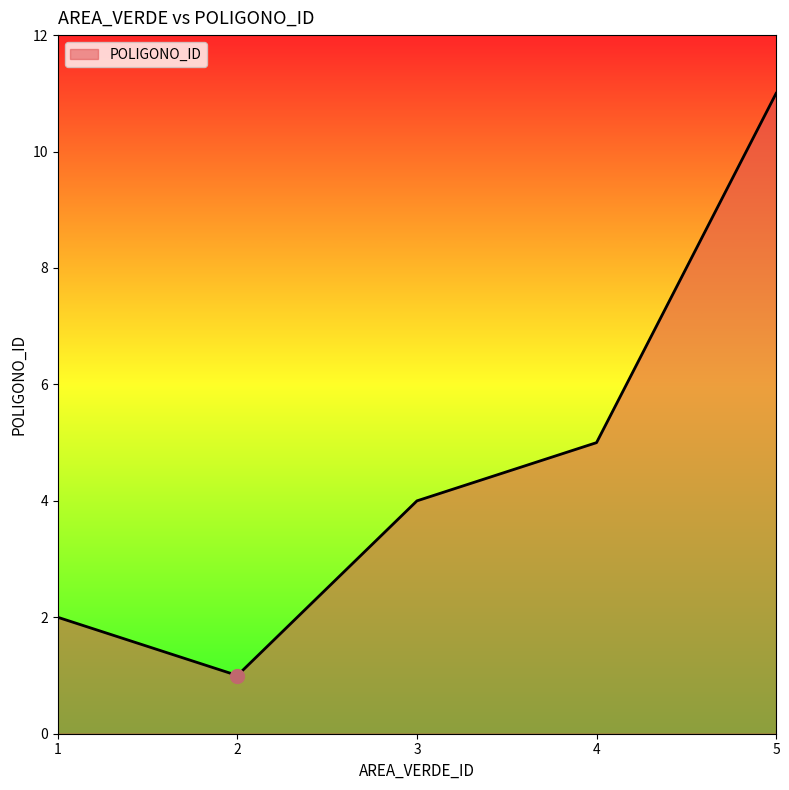

What is the ratio of the value at 3 to the value at 5?

0.4